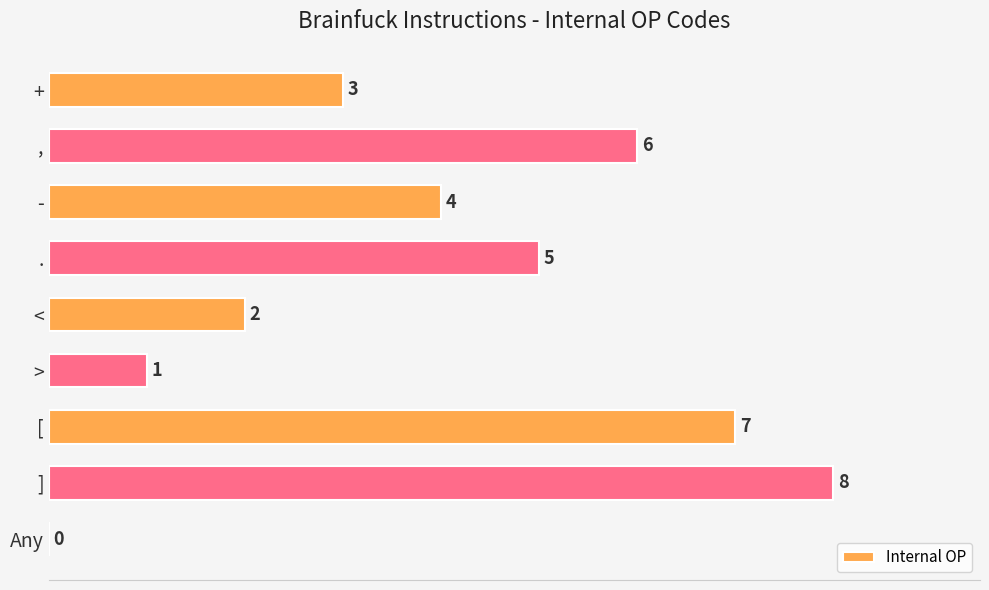

What is the sum of all values?

36